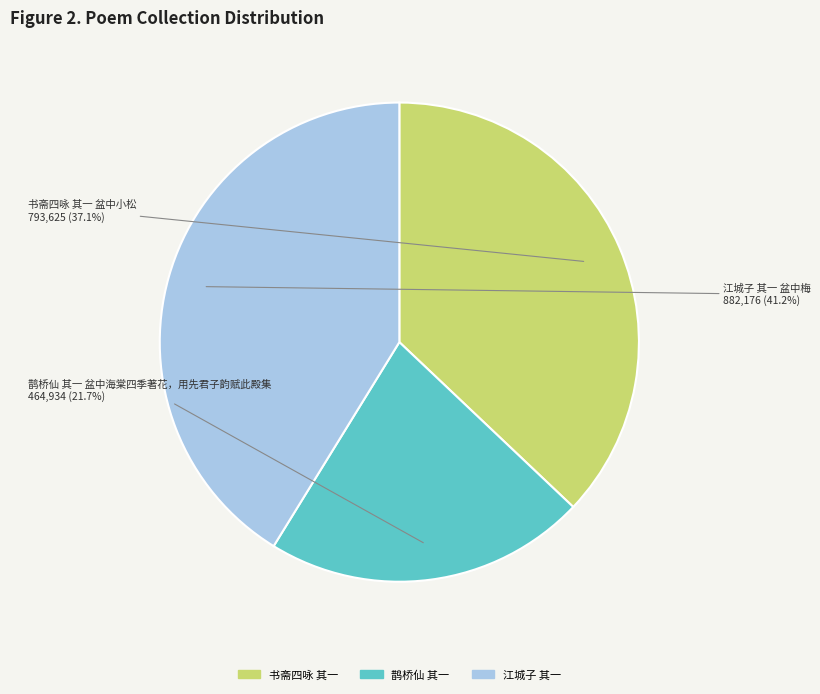

To the nearest percent, what percentage of the pie is 江城子 其一 盆中梅?

41%